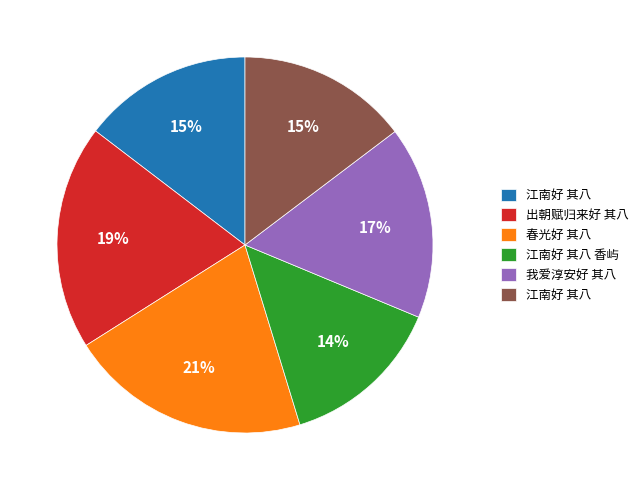

To the nearest percent, what is the average slice percentage?

17%